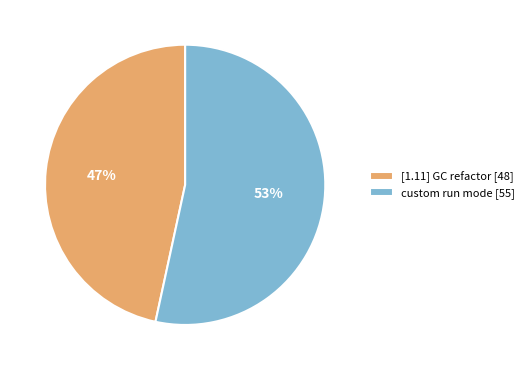

To the nearest percent, what is the average slice percentage?

50%